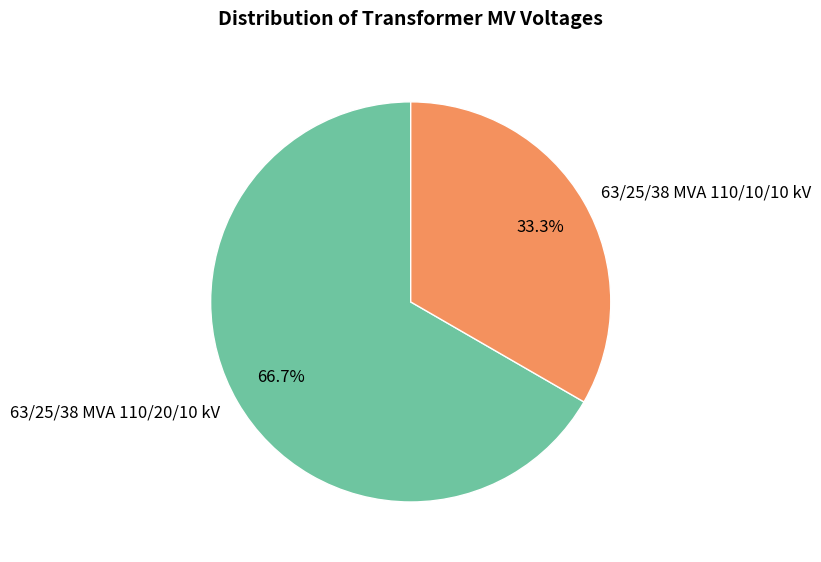

Which has a higher value, 63/25/38 MVA 110/20/10 kV or 63/25/38 MVA 110/10/10 kV?

63/25/38 MVA 110/20/10 kV